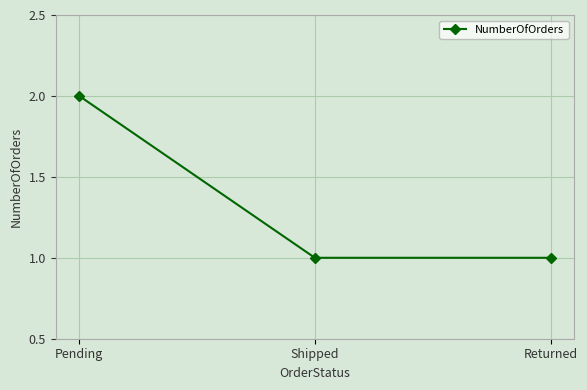

Which category has the highest value across all series?

Pending